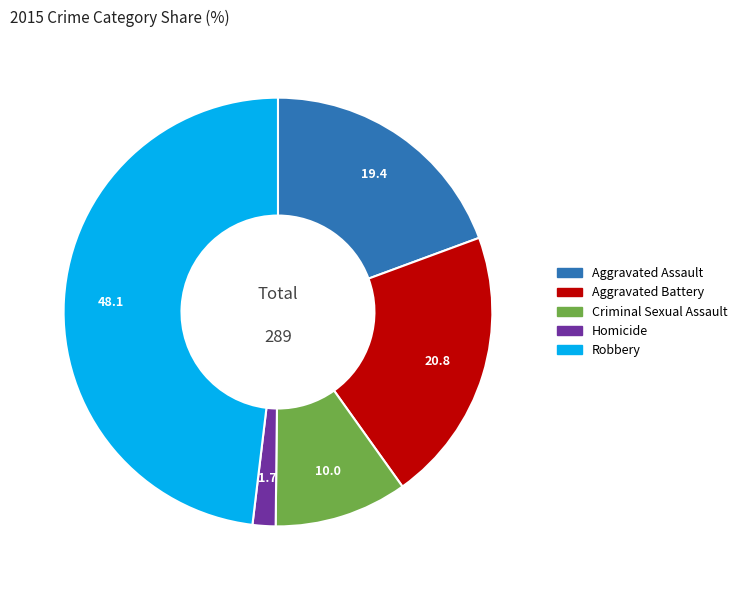

Is it true that Robbery is 37% of the pie?

False